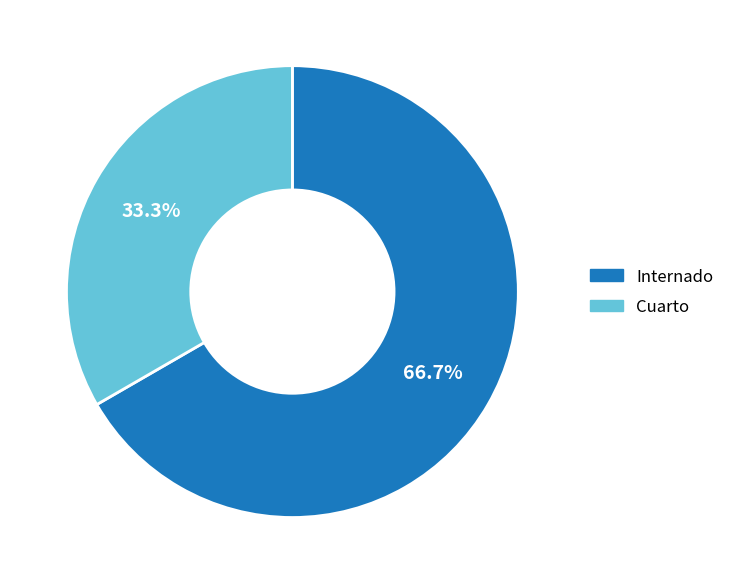

Which category has the smallest portion of the pie?

Cuarto